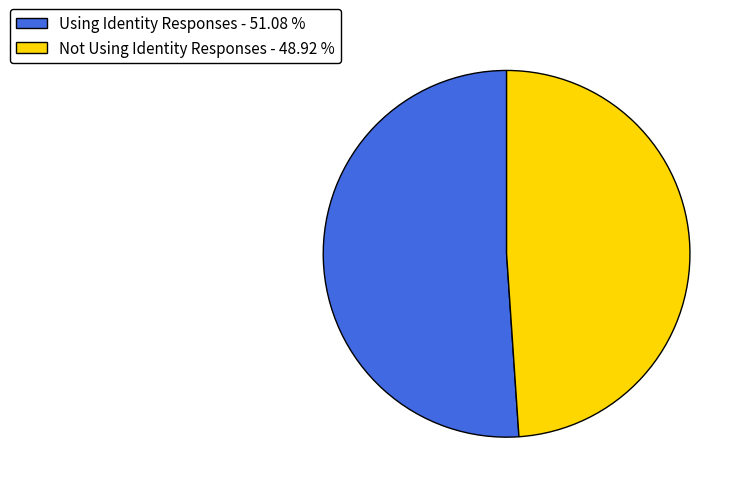

Count the number of slices in the pie.

2